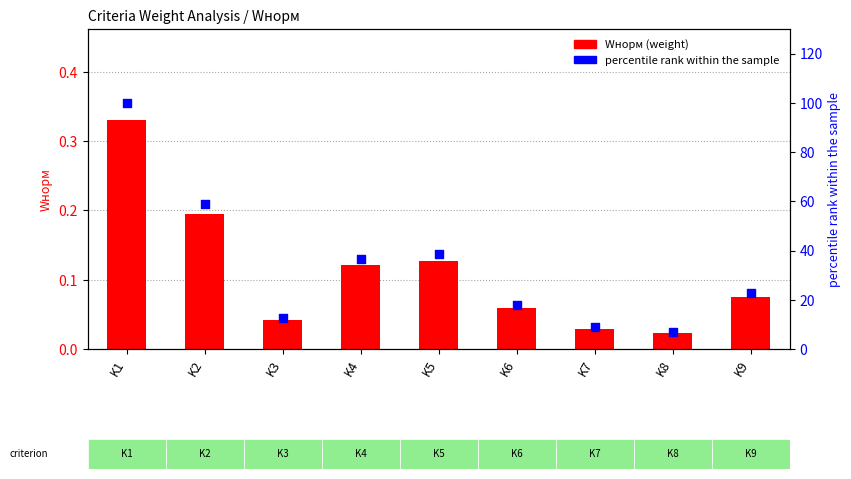

At how many categories does at least one series exceed 91?

1